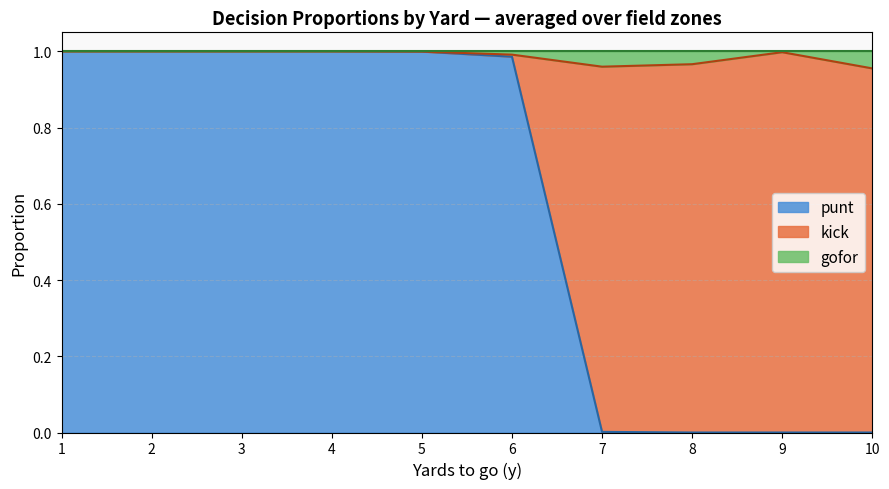

True or false: punt has a value of 1.0 at 4.

True